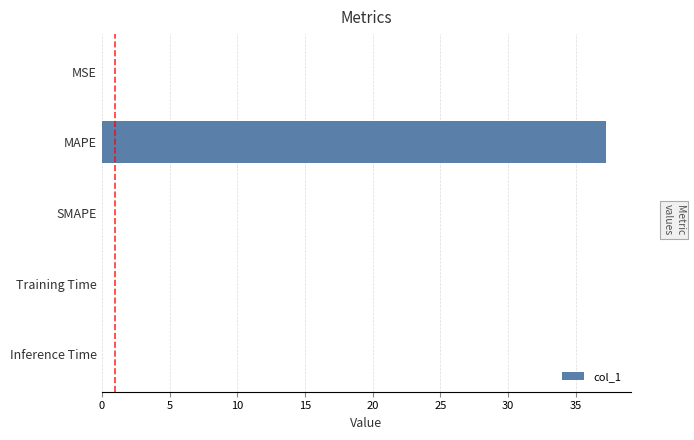

The value at SMAPE is 14.0. True or false?

False